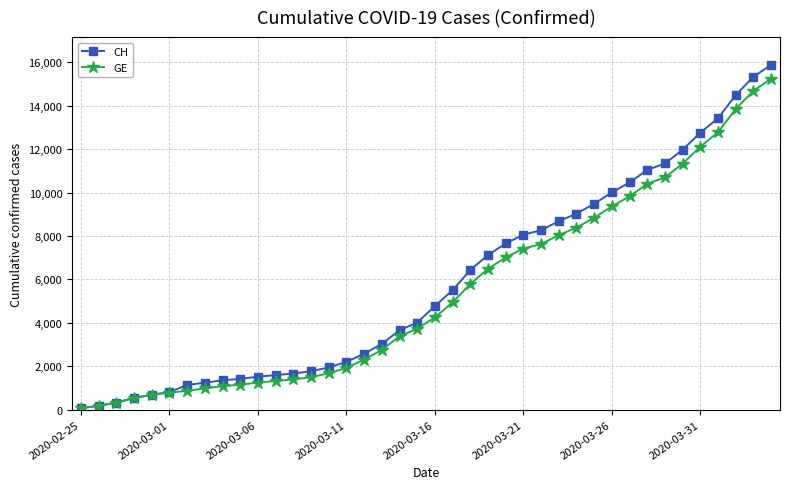

What is the highest value of the CH series?

15888